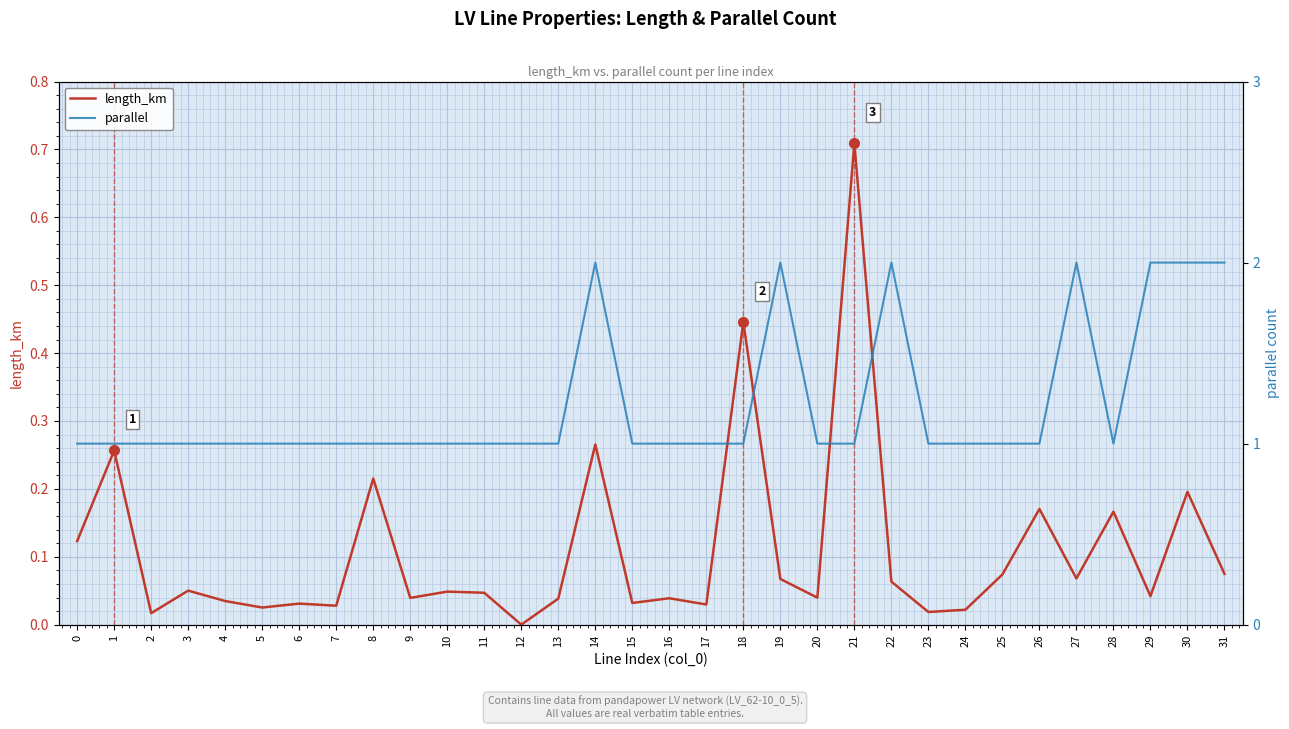

What is the difference between the maximum and minimum values in the length_km series?

0.7